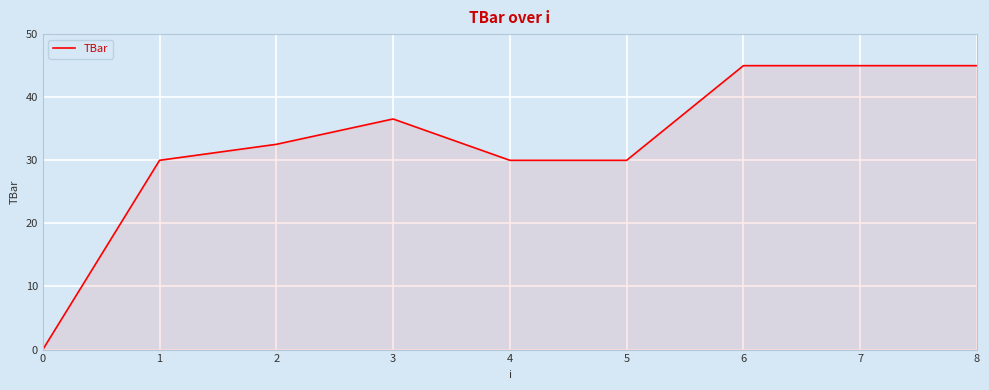

The value at 7 is 14.1. True or false?

False